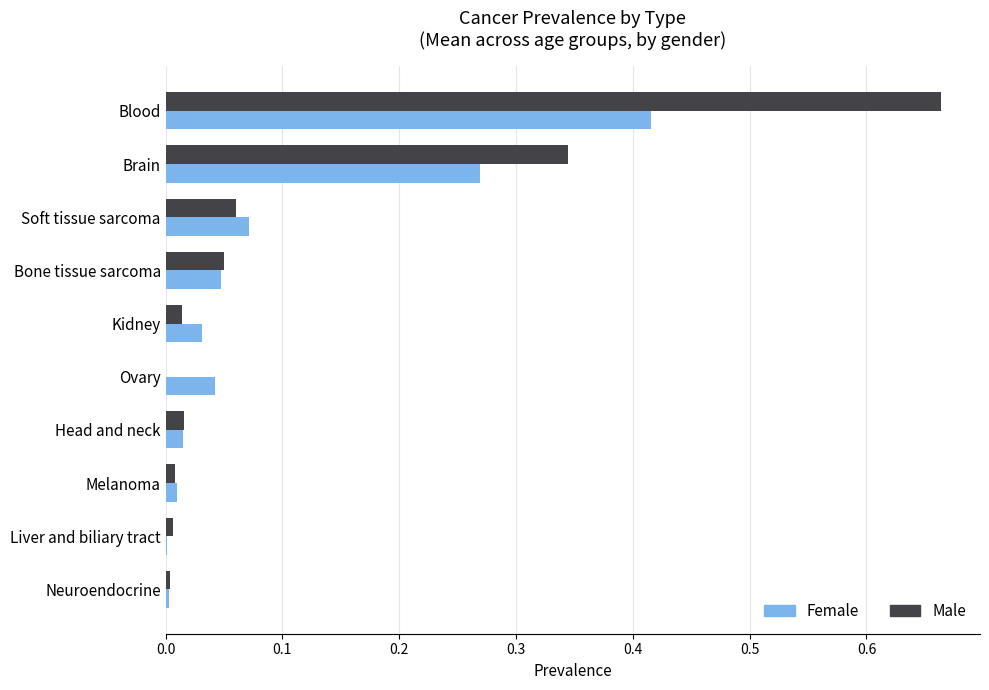

The value of Female at Blood is 0.6. True or false?

False